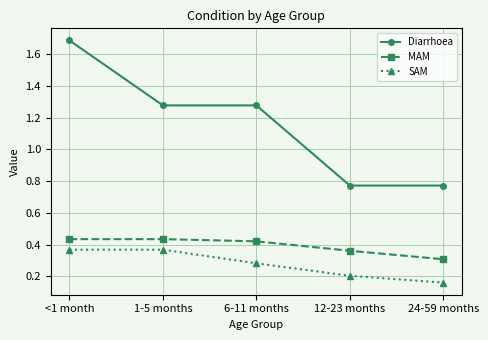

True or false: MAM and Diarrhoea intersect in this chart.

False